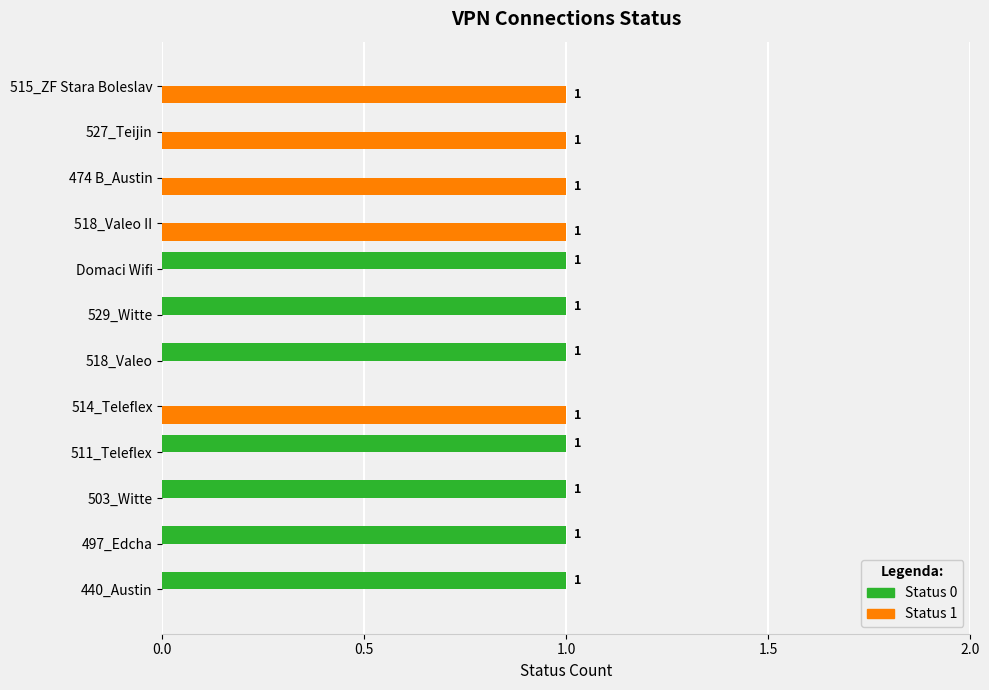

How many Status 1 values are between 0 and 1?

12